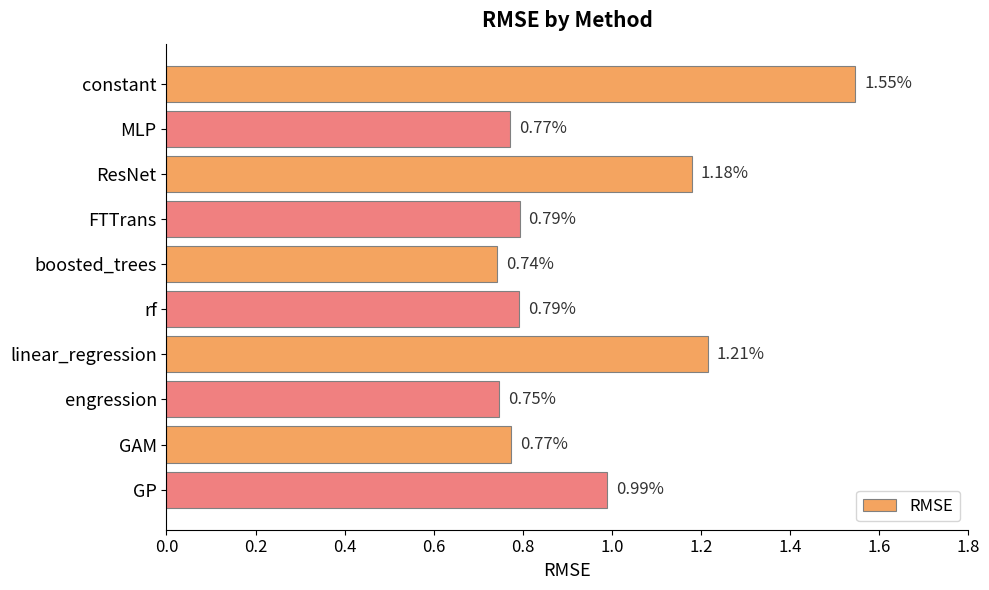

What is the change in value from linear_regression to engression?

-0.5